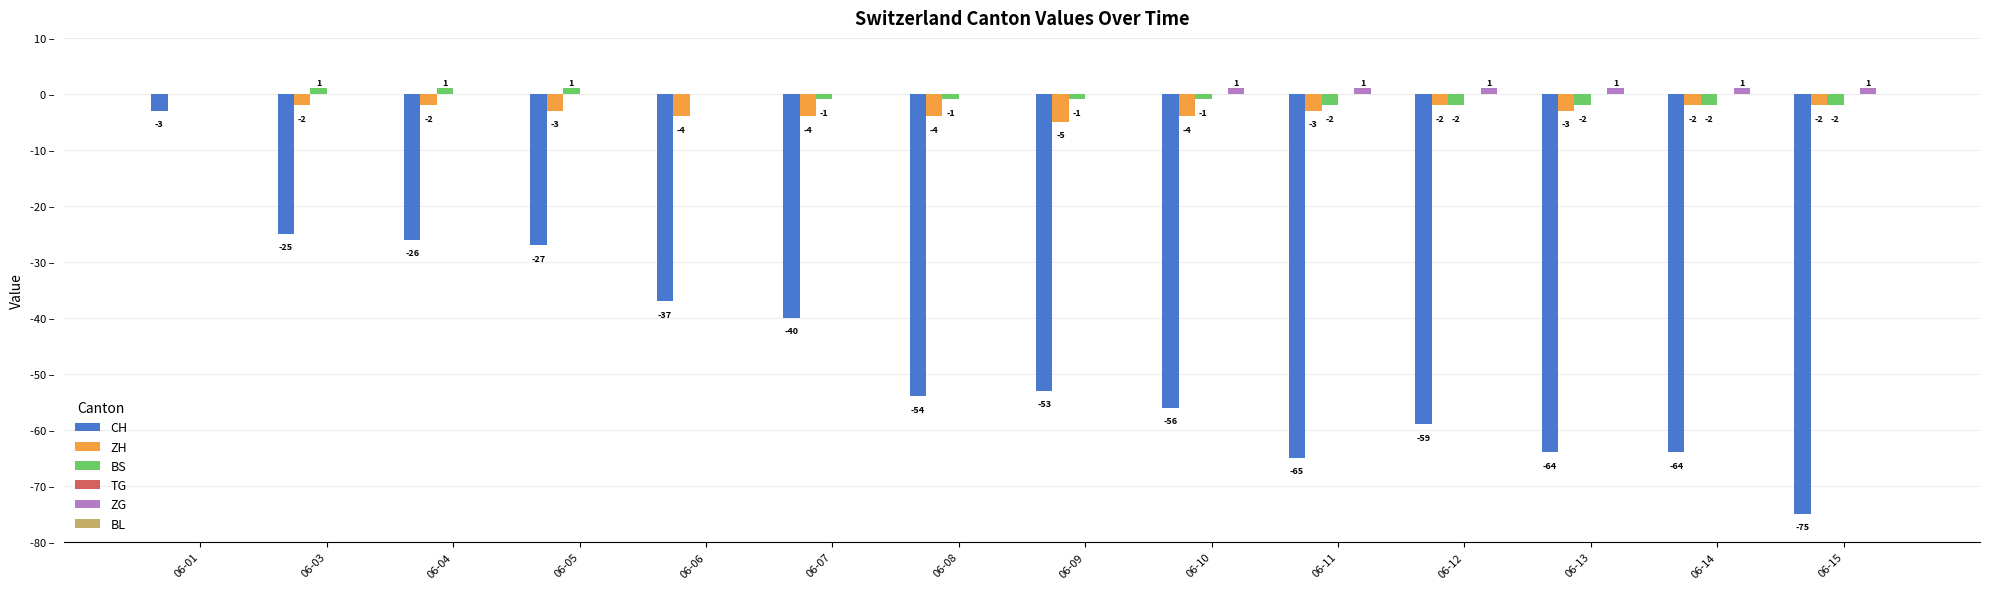

At which label does BS first exceed -1?

06-01